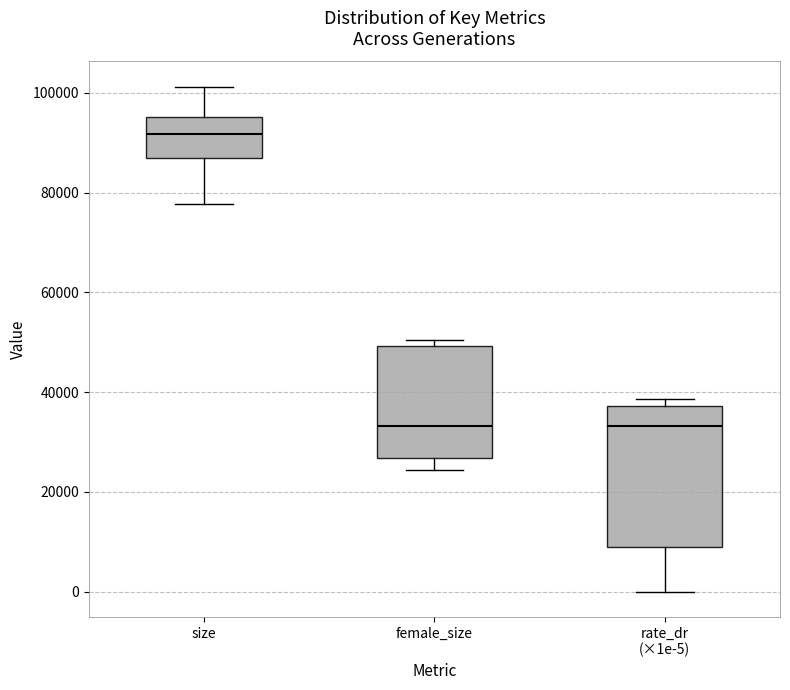

Reading left to right, transcribe this box plot: for each box, give where its median line is, the range the box spans, and where its two whiskers end, as read against the y-axis. The values are not printed on the chart, so give them approximately, as read against the axis.

size: median 92000, box 88000 to 96000, whiskers 78000 to 102000
female_size: median 34000, box 26000 to 50000, whiskers 24000 to 50000 (just above the box's upper edge)
rate_dr (×1e-5): median 34000, box 10000 to 38000, whiskers 0 to 38000 (just above the box's upper edge)